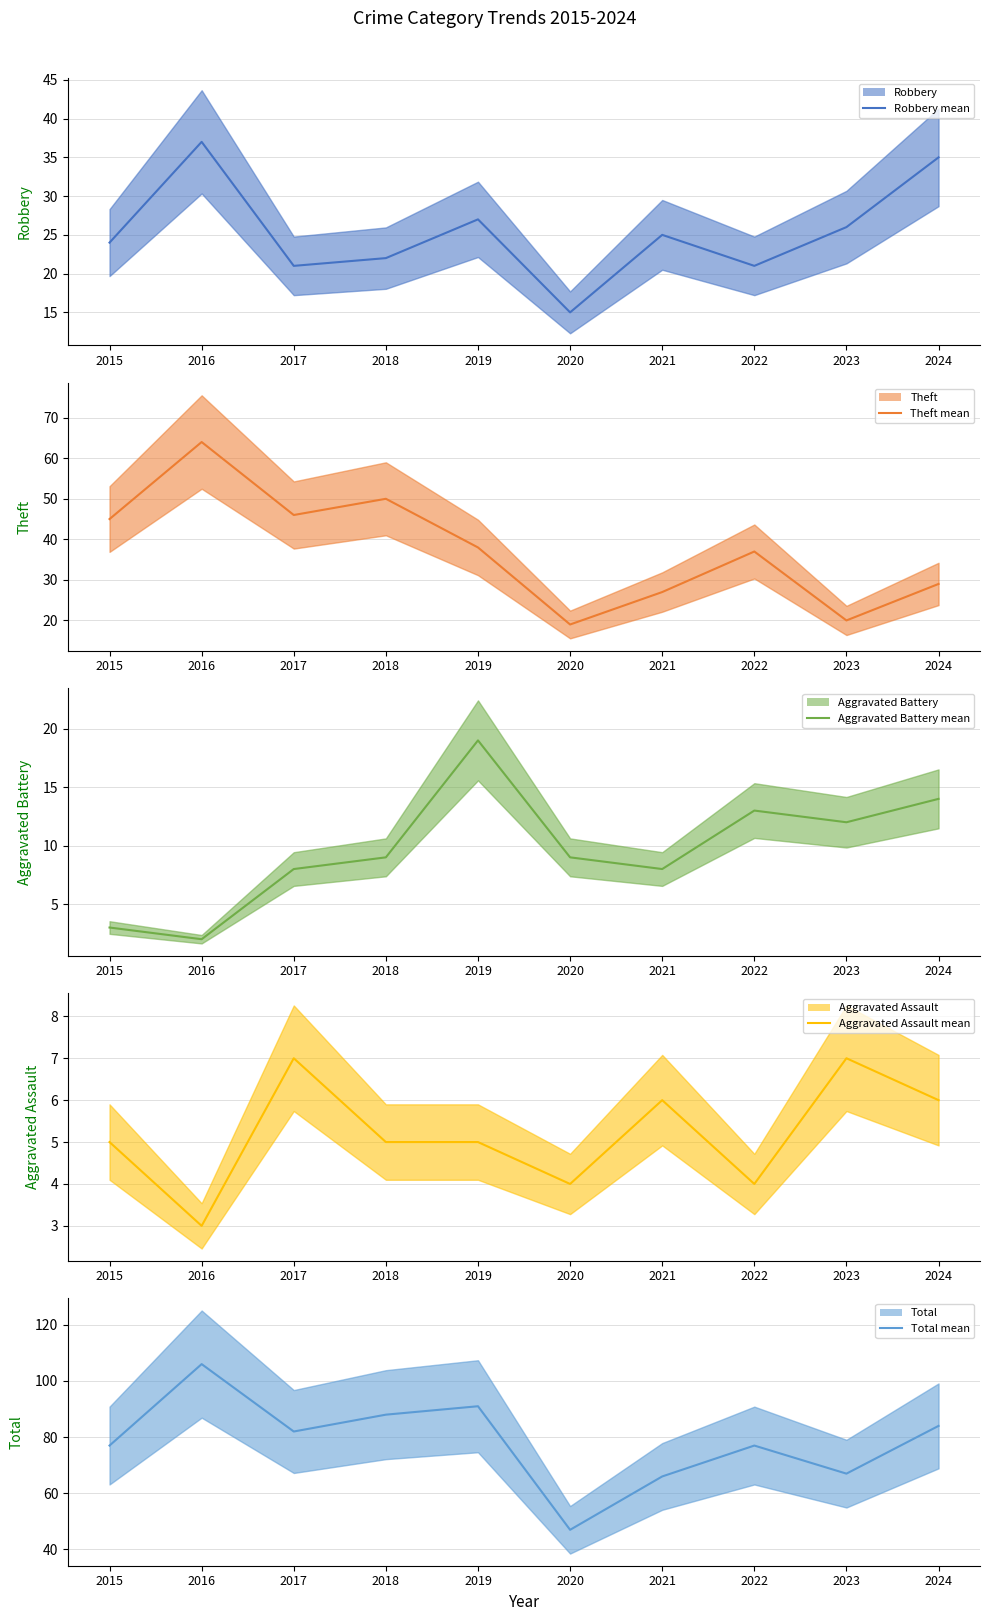

In Aggravated Battery (mean), how many points are lower than both neighbors (excluding endpoints)?

3